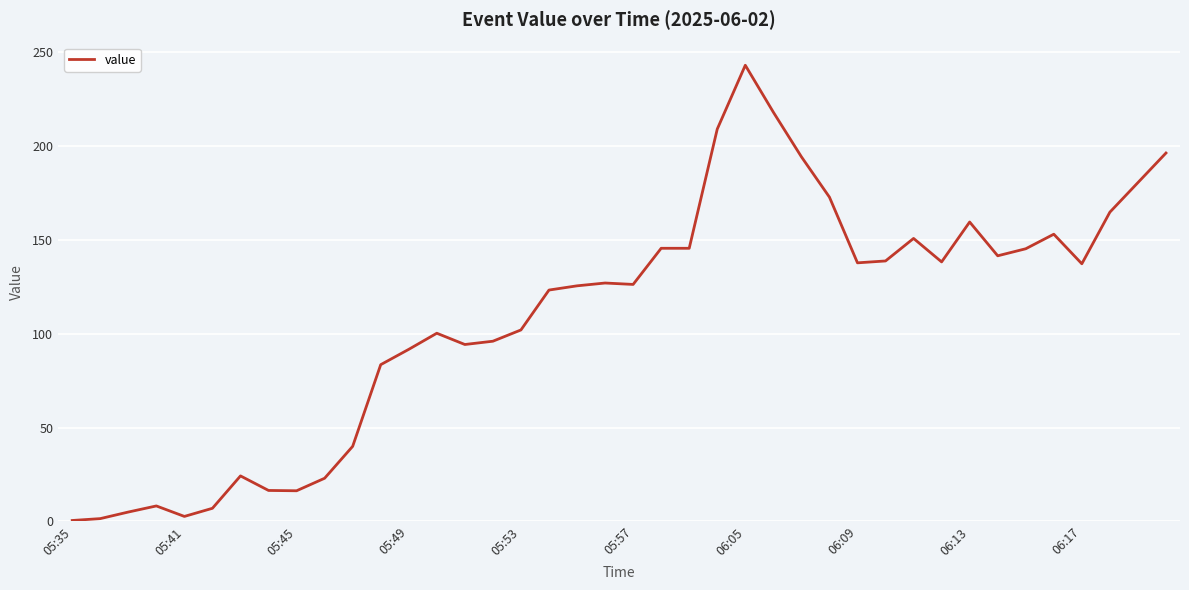

What is the greatest value displayed?

243.0